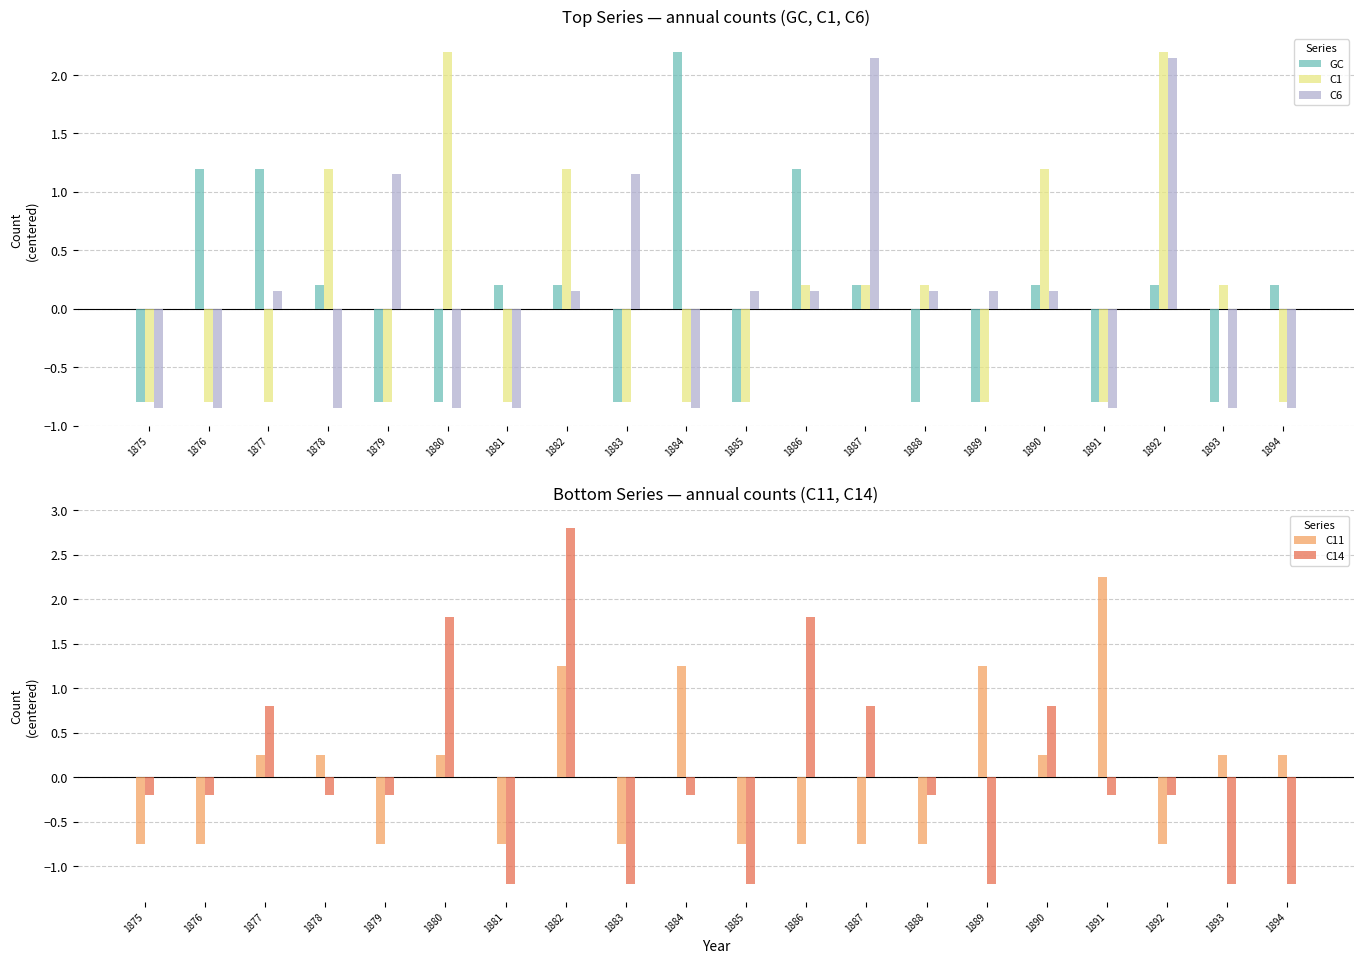

How many groups of bars are there?

20